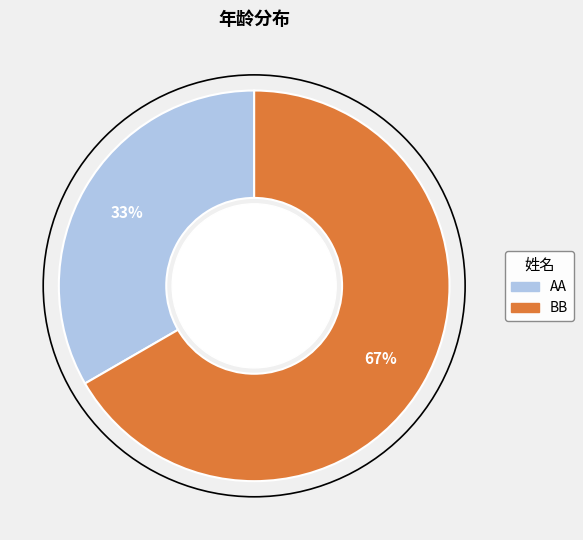

To the nearest percent, what is the combined percentage of AA and BB?

100%